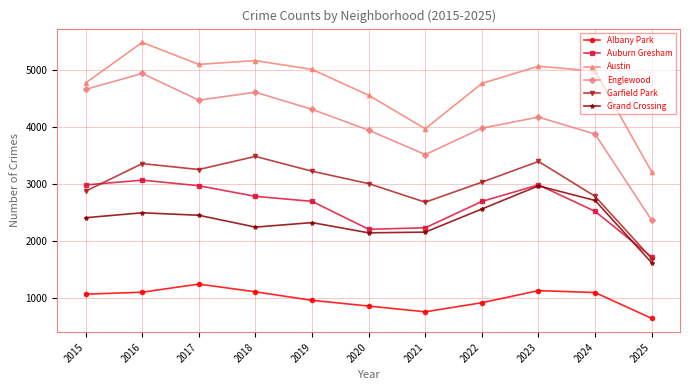

Which series has the widest spread of values?

Englewood